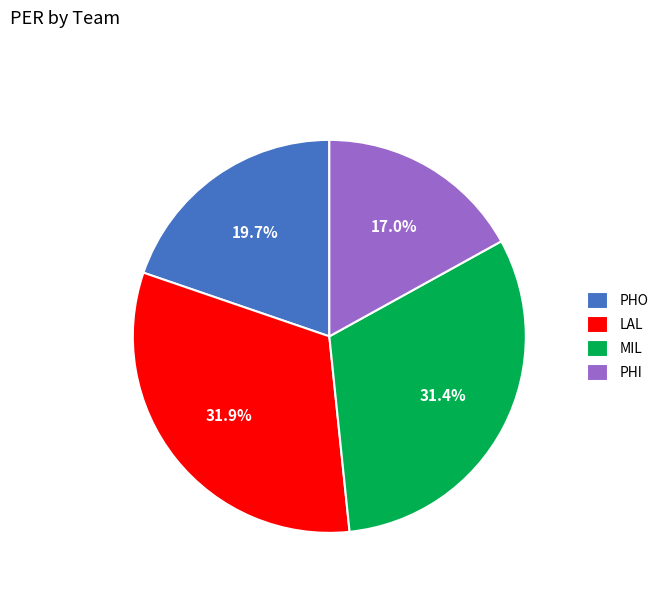

Which has a higher value, PHO or MIL?

MIL